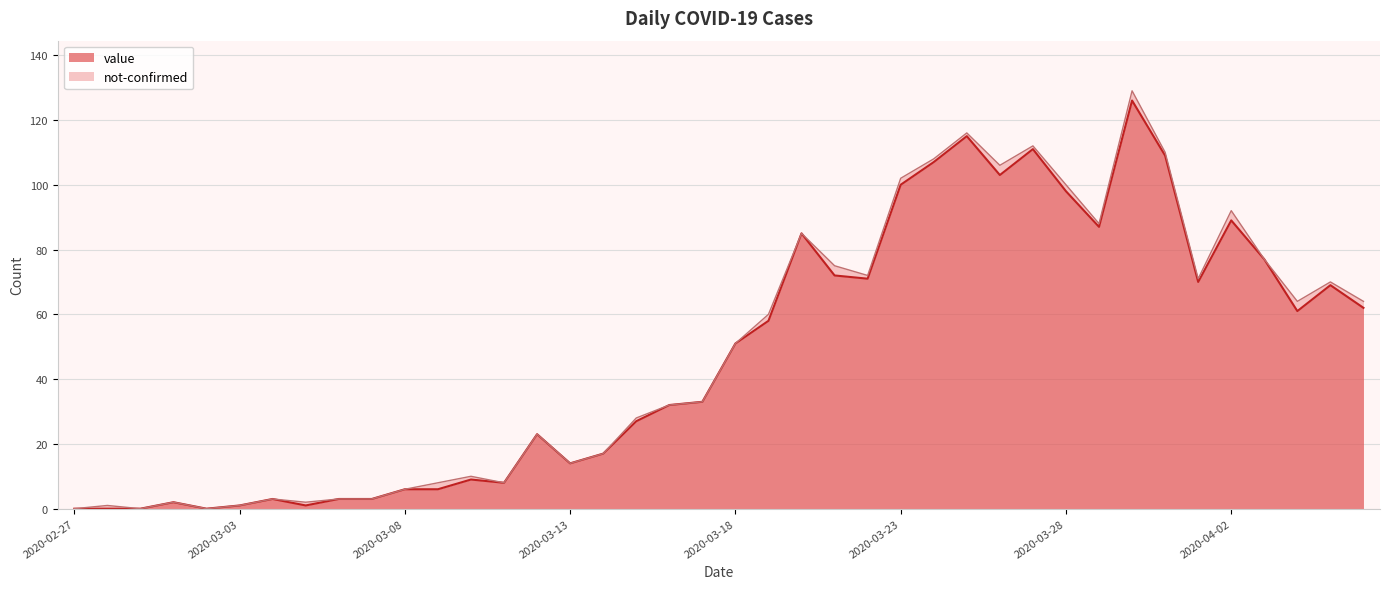

Is it true that value equals 6 at 2020-03-08?

True